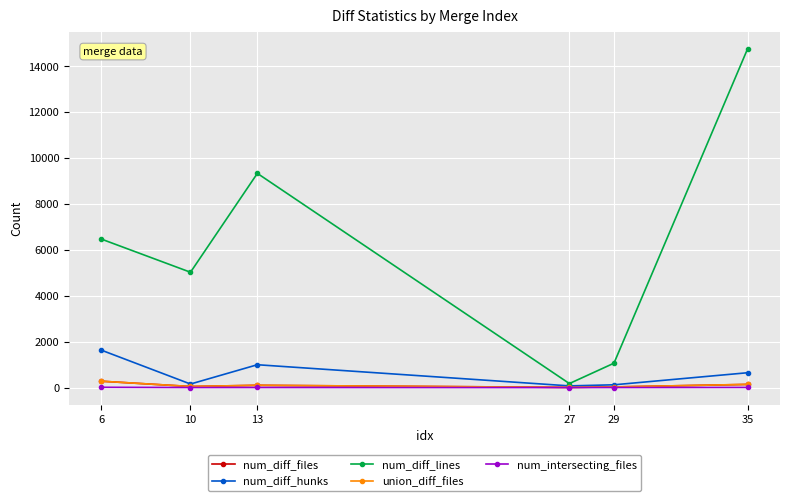

How many data points does each series have?

6